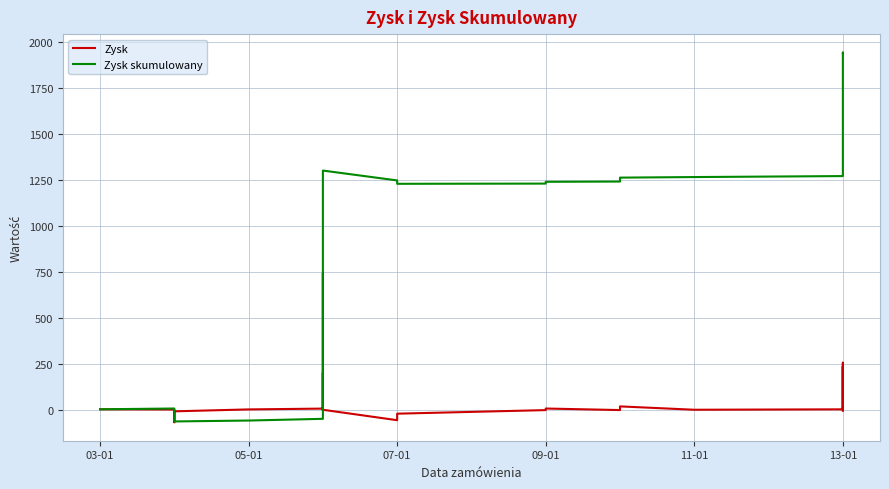

Reading right to left, what are all the values shown in this chart?

Zysk: -2.5	13.1	6.6	3.9	238.7	87.4	34.4	2.7	258.7	25.5	5.3	3.1	21.3	1.4	9.8	1.2	-18.3	-53.7	3.0	0.3	204.1	113.7	1.5	274.5	746.4	5.2	9.3	4.9	-5.5	-64.8	4.3	5.6
Zysk skumulowany: 1940.8	1943.3	1930.3	1923.7	1919.8	1681.1	1593.8	1559.4	1556.7	1298.0	1272.5	1267.2	1264.1	1242.8	1241.5	1231.7	1230.5	1248.8	1302.5	1299.5	1299.2	1095.1	981.4	979.9	705.4	-41.0	-46.2	-55.6	-60.4	-55.0	9.8	5.6